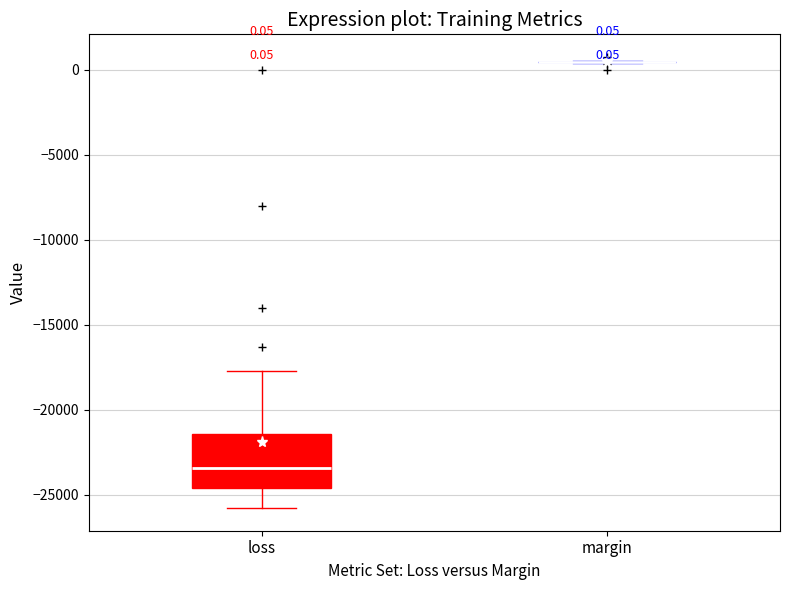

Comparing the boxes themselves (not the whiskers), which one is the tallest?

loss